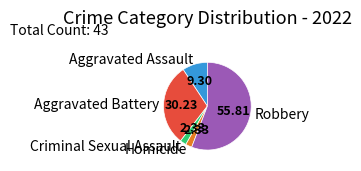

Approximately how many times larger is the value at Homicide compared to Aggravated Battery?

0.1